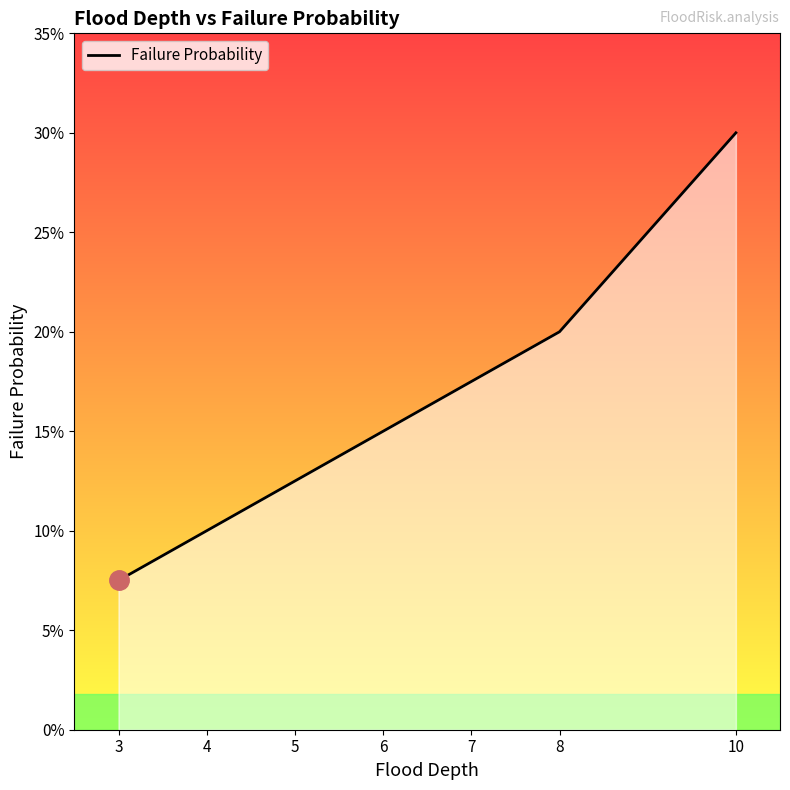

Reading right to left, transcribe all the data shown in this chart.

10=0.3	8=0.2	7=0.2	6=0.1	5=0.1	4=0.1	3=0.1